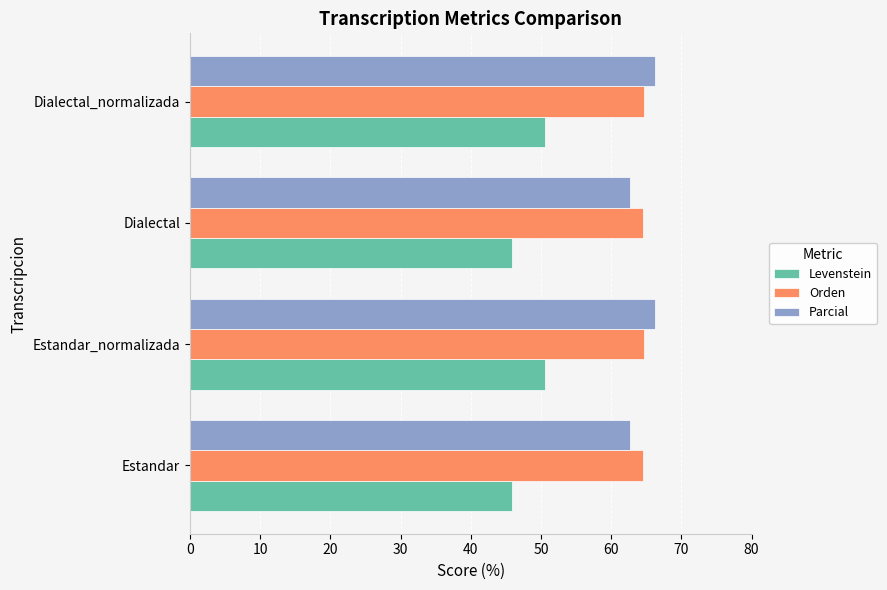

Which series has the largest range (max minus min)?

Levenstein